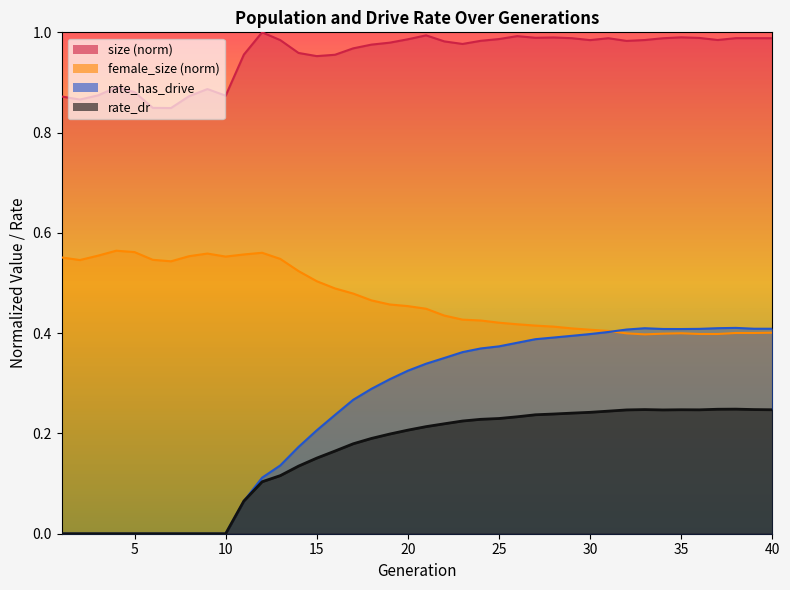

How many interior local peaks does the rate_dr series have?

3